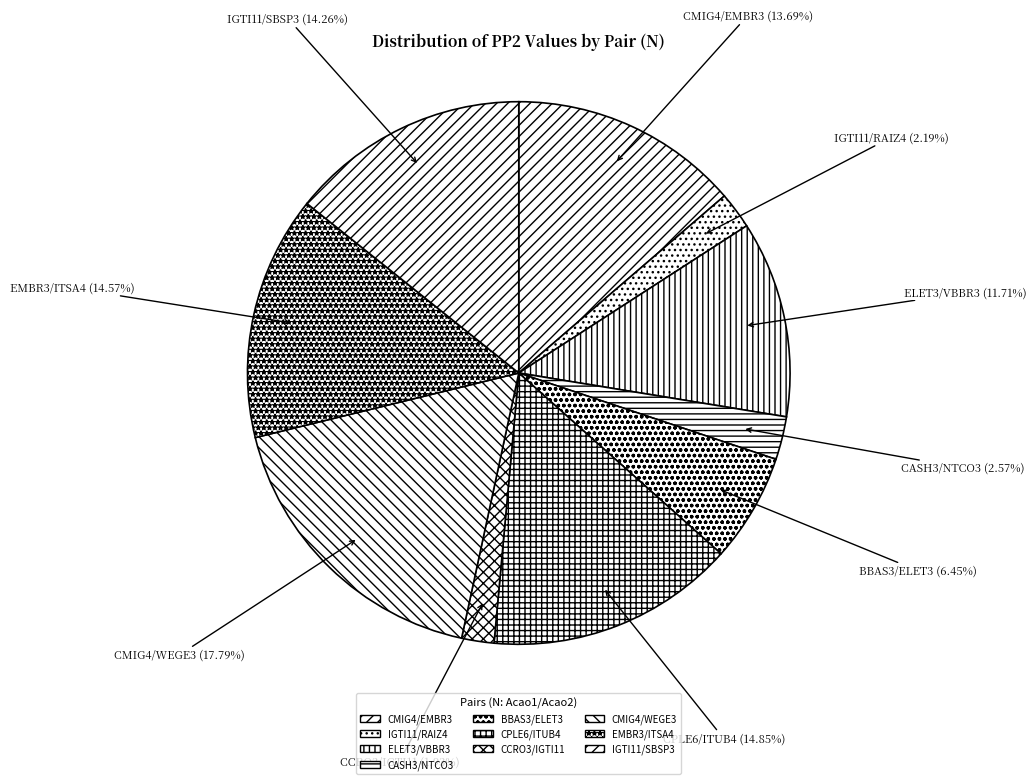

How many slices are in this pie chart?

10